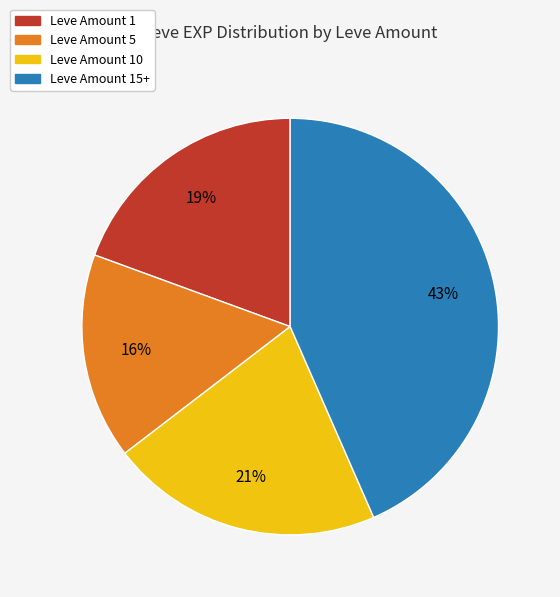

Does any single category account for the majority?

No